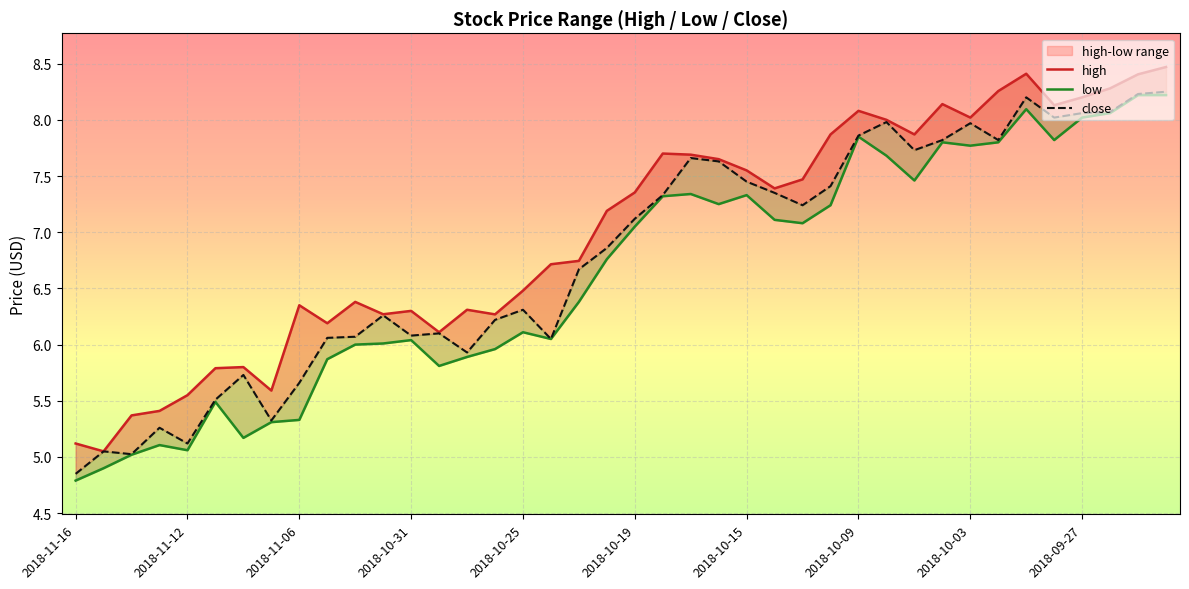

The value of low at 2018-10-19 is 3.6. True or false?

False